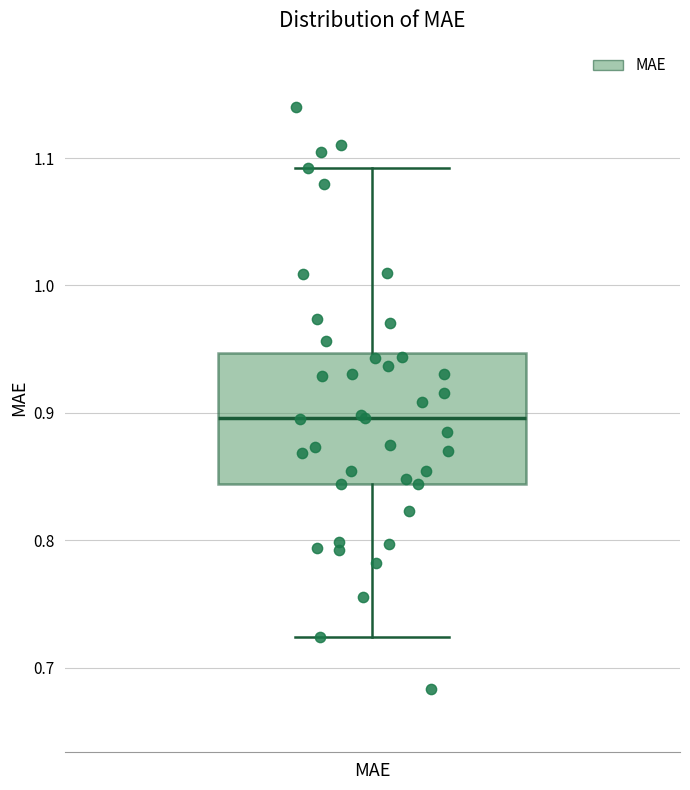

Read this box plot against the y-axis: the position of the median line, the range covered by the box, and the ends of both whiskers. The values are not printed on the chart, so give them approximately, as read against the axis.

median 0.90, box 0.84 to 0.95, whiskers 0.72 to 1.09